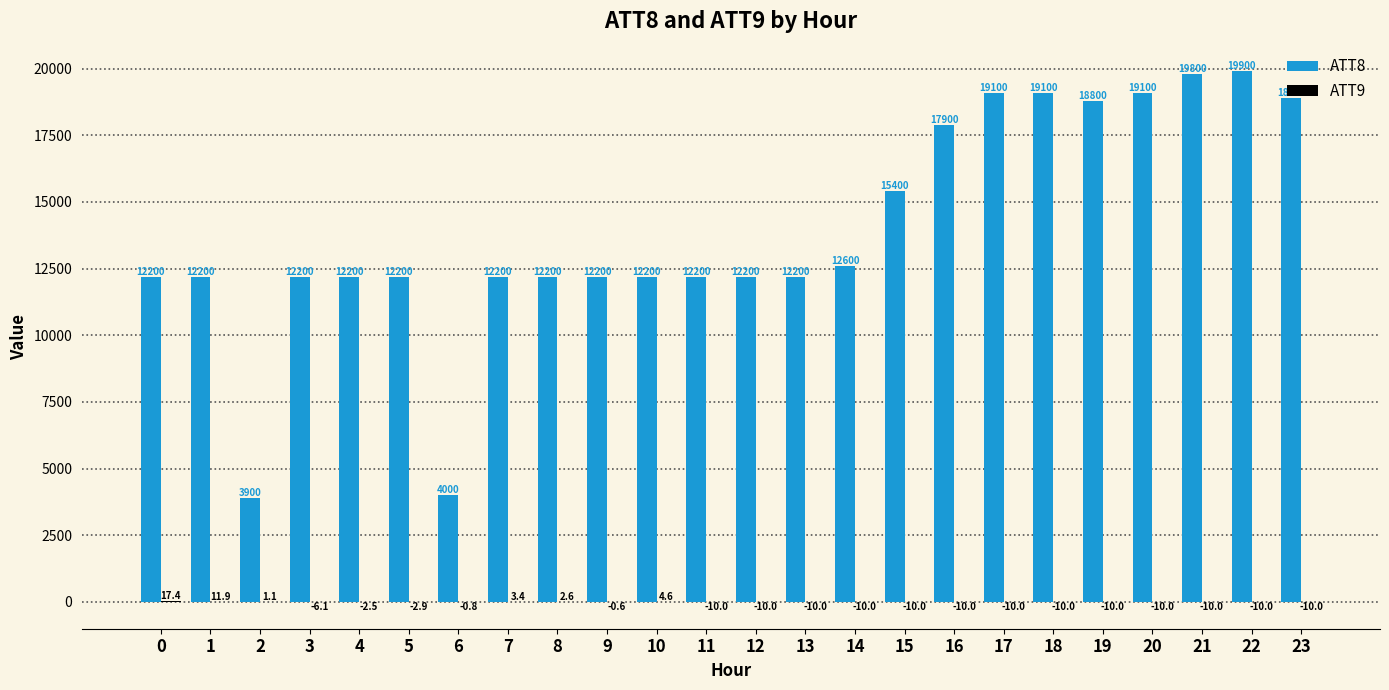

At which category is the sum across all series the highest?

22